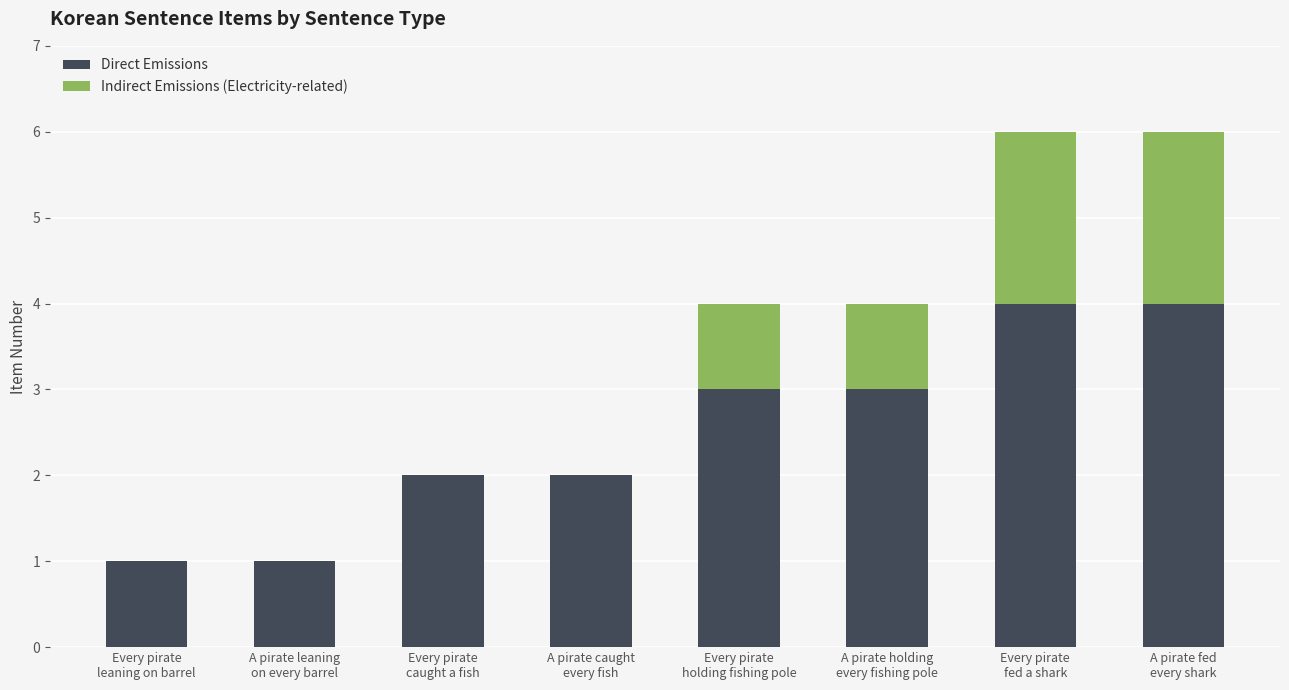

What is the sum of all Direct Emissions values?

20